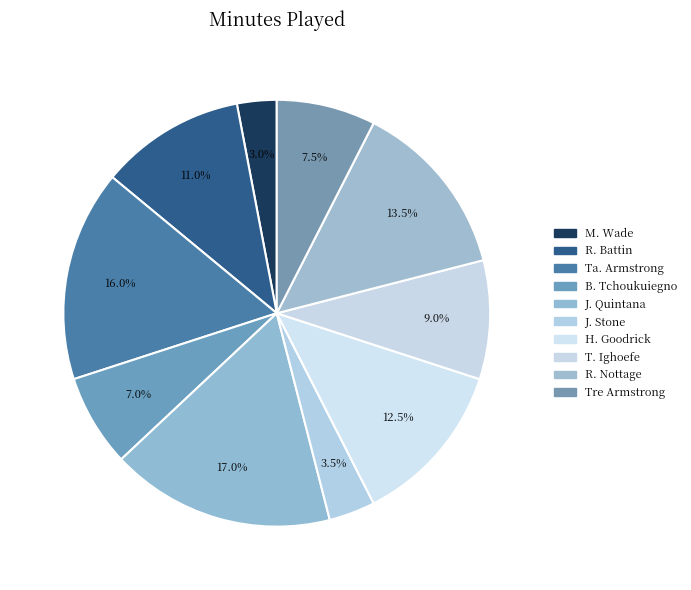

Is Ta. Armstrong the majority of the pie?

No